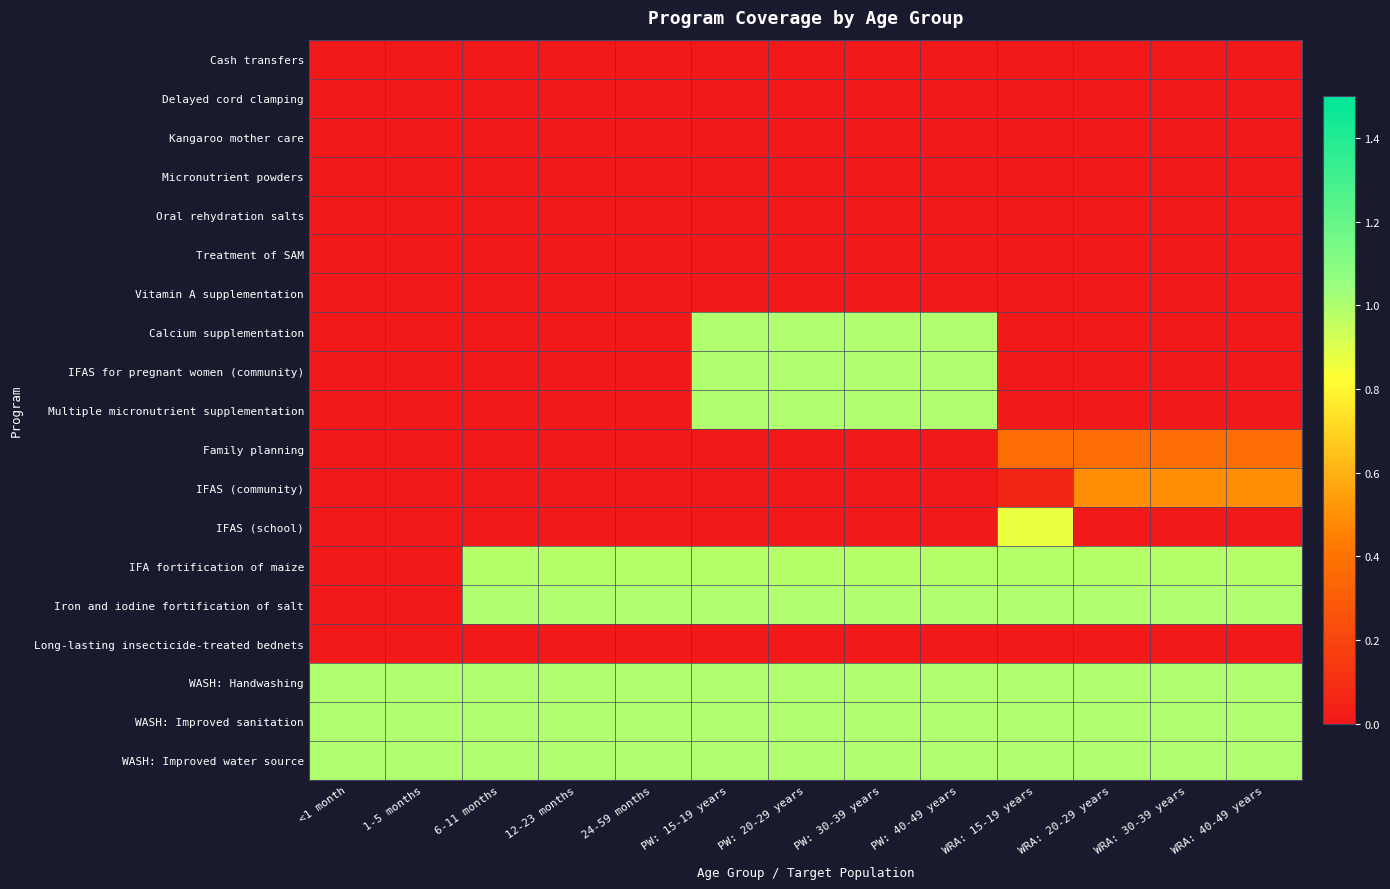

Which series has the largest range (max minus min)?

Calcium supplementation